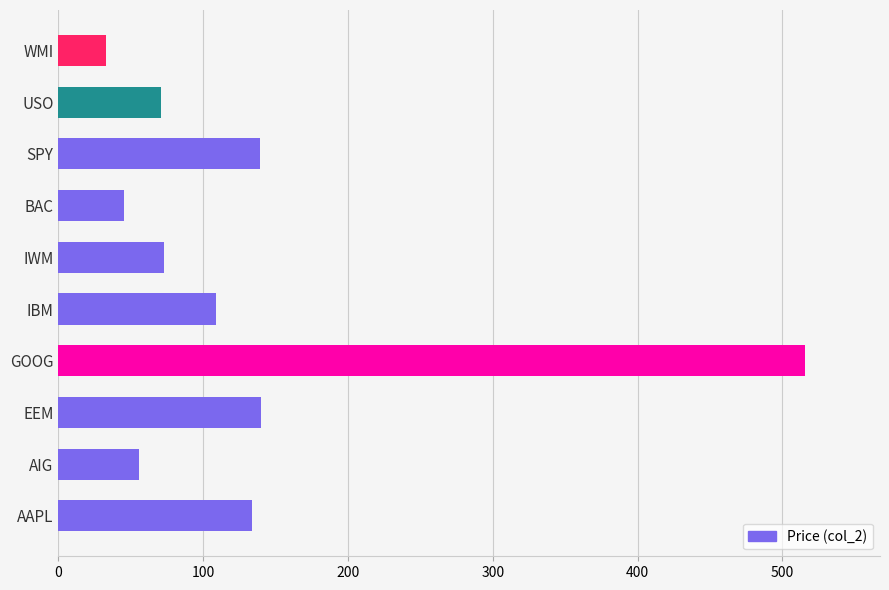

What is the minimum value shown in the chart?

33.1